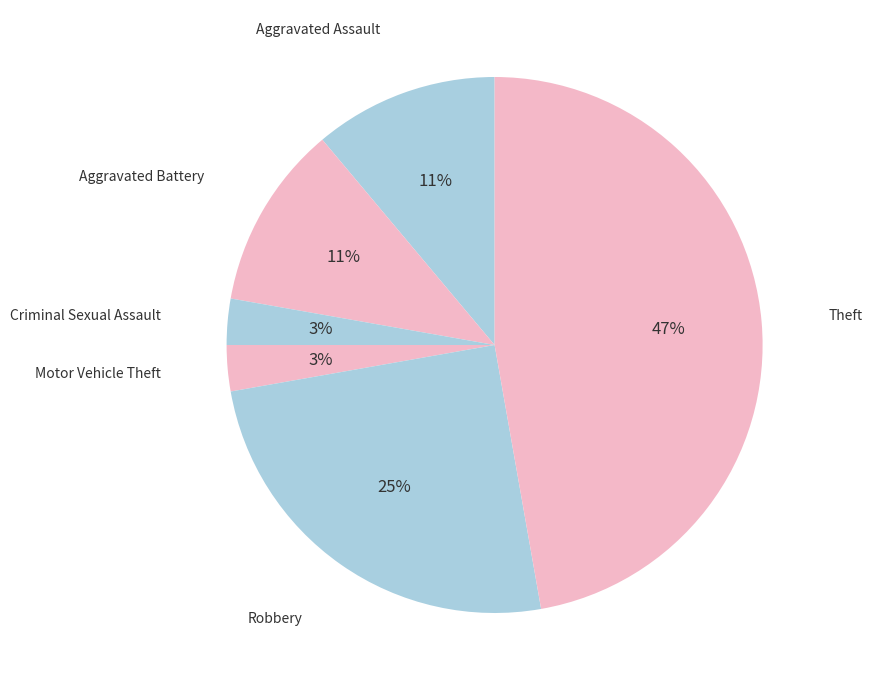

How many segments does this pie chart have?

6